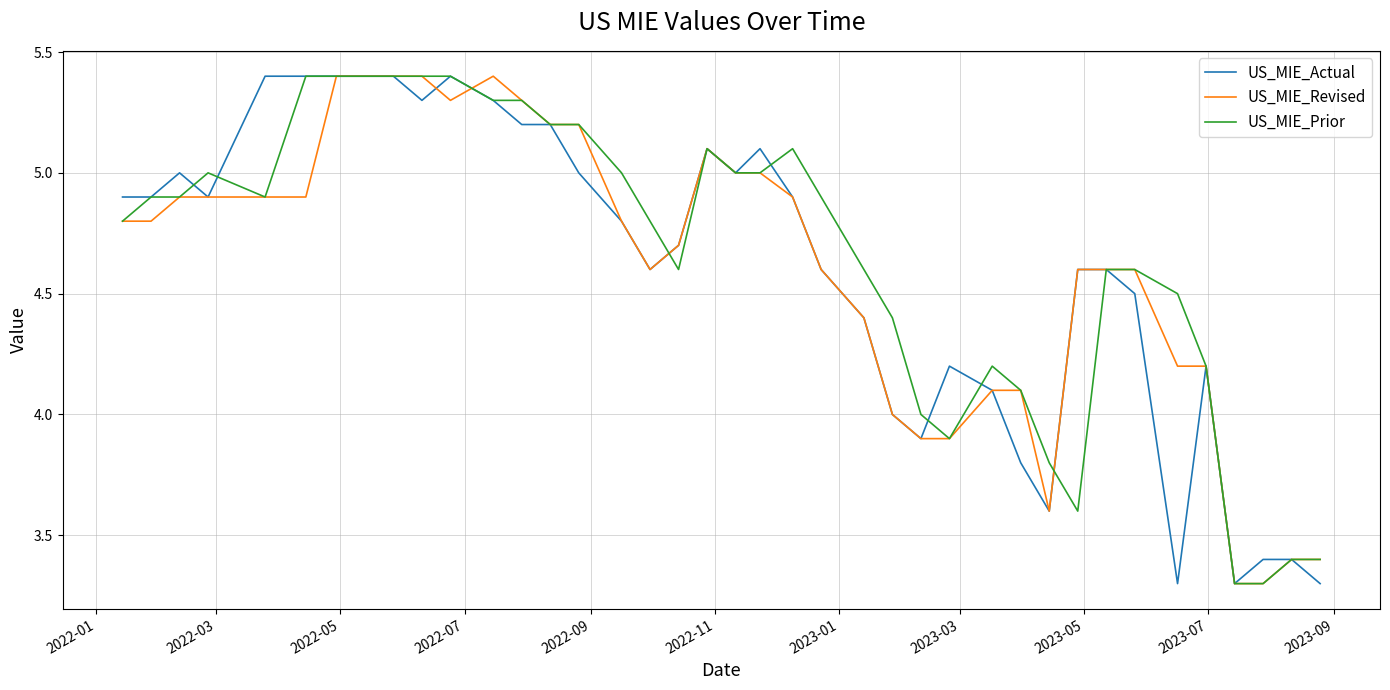

What is the maximum value shown in the chart?

5.4